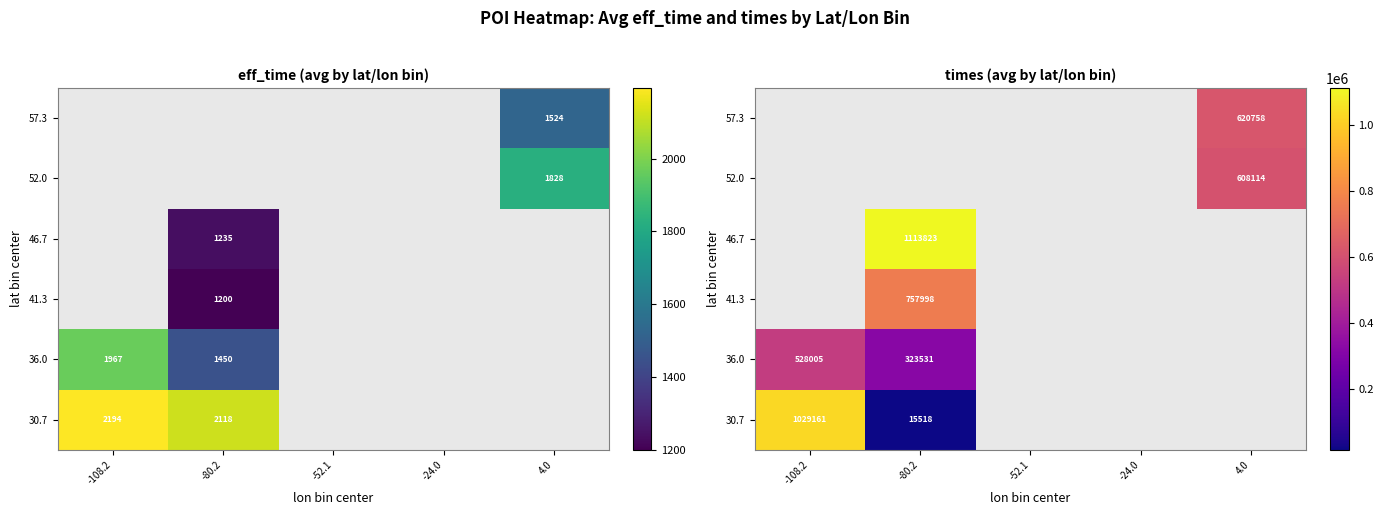

Which category has the highest value across all series?

-80.2